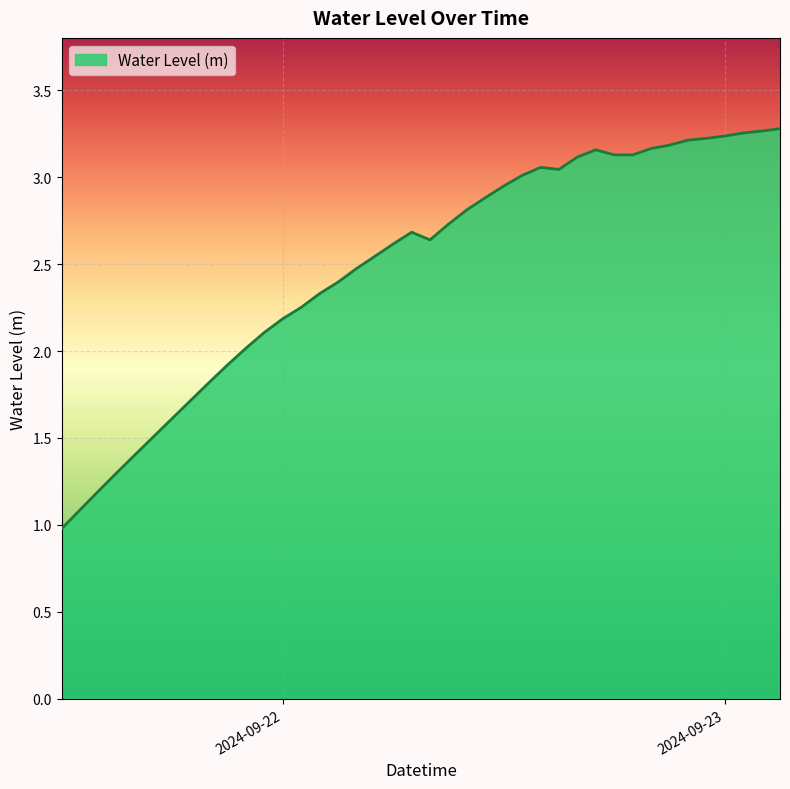

What is the minimum value shown in the chart?

1.0